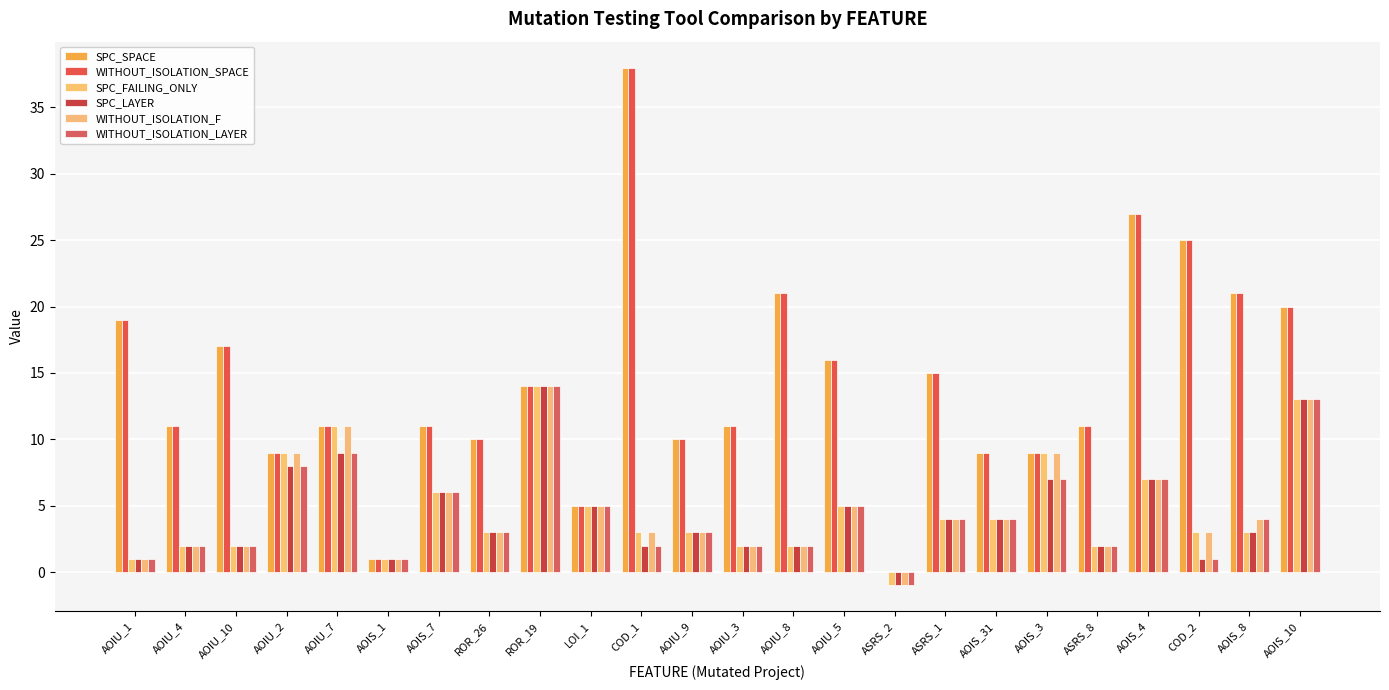

Reading right to left, what are all the values shown in this chart?

SPC_SPACE: 20	21	25	27	11	9	9	15	0	16	21	11	10	38	5	14	10	11	1	11	9	17	11	19
WITHOUT_ISOLATION_SPACE: 20	21	25	27	11	9	9	15	0	16	21	11	10	38	5	14	10	11	1	11	9	17	11	19
SPC_FAILING_ONLY: 13	3	3	7	2	9	4	4	-1	5	2	2	3	3	5	14	3	6	1	11	9	2	2	1
SPC_LAYER: 13	3	1	7	2	7	4	4	-1	5	2	2	3	2	5	14	3	6	1	9	8	2	2	1
WITHOUT_ISOLATION_F: 13	4	3	7	2	9	4	4	-1	5	2	2	3	3	5	14	3	6	1	11	9	2	2	1
WITHOUT_ISOLATION_LAYER: 13	4	1	7	2	7	4	4	-1	5	2	2	3	2	5	14	3	6	1	9	8	2	2	1